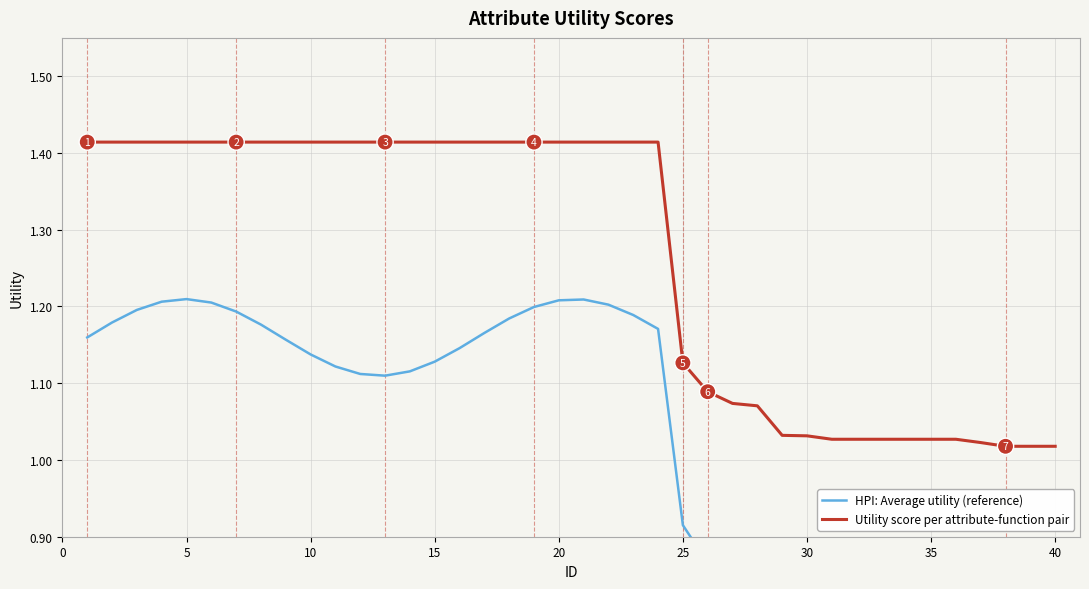

Which series has the largest Y range (max minus min)?

HPI: Average utility (reference)